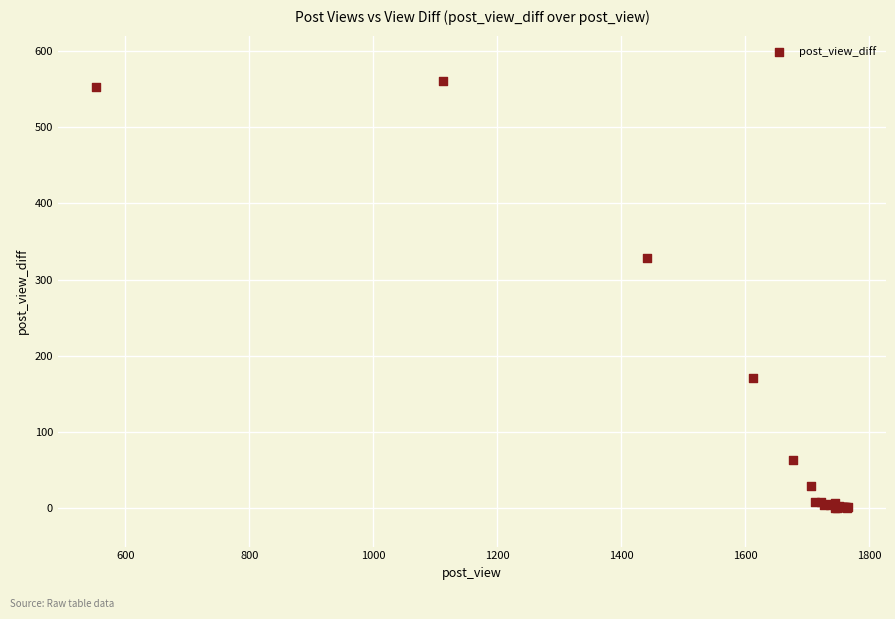

What Y value in the scatter plot is closest to 281?

329